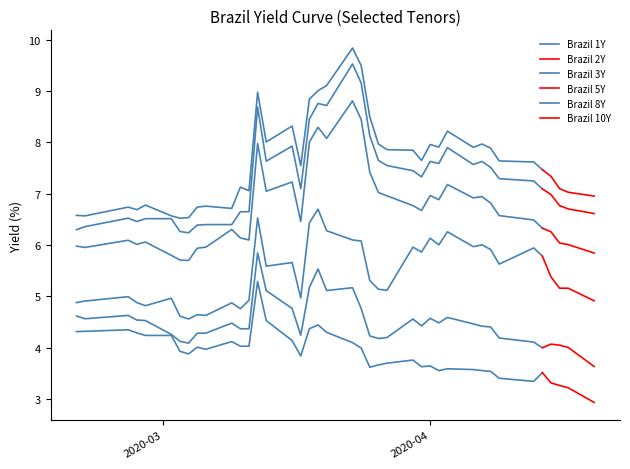

Reading right to left, what are all the values shown in this chart?

Brazil 1Y: 2.9	3.2	3.3	3.3	3.5	3.3	3.4	3.5	3.6	3.6	3.6	3.6	3.6	3.6	3.8	3.7	3.7	3.6	4.0	4.1	4.3	4.4	4.4	3.8	4.1	4.5	5.3	4.0	4.0	4.1	4.0	4.0	3.9	3.9	4.2	4.2	4.3	4.3	4.3	4.3
Brazil 2Y: 3.6	4.0	4.0	4.1	4.0	4.1	4.2	4.4	4.4	4.5	4.6	4.5	4.6	4.4	4.6	4.2	4.2	4.2	4.8	5.2	5.1	5.5	5.2	4.2	4.8	5.1	5.8	4.4	4.4	4.5	4.3	4.3	4.1	4.1	4.3	4.5	4.5	4.6	4.6	4.6
Brazil 3Y: 4.9	5.2	5.2	5.4	5.8	5.9	5.6	5.9	6.0	6.0	6.3	6.0	6.1	5.9	6.0	5.1	5.1	5.3	6.1	6.1	6.3	6.7	6.4	5.0	5.7	5.6	6.5	4.9	4.8	4.9	4.6	4.6	4.6	4.6	5.0	4.8	4.9	5.0	4.9	4.9
Brazil 5Y: 5.8	6.0	6.0	6.3	6.3	6.5	6.6	6.8	6.9	6.9	7.2	6.9	7.0	6.7	6.8	7.0	7.0	7.4	8.4	8.8	8.1	8.3	8.0	6.5	7.2	7.0	8.0	6.1	6.1	6.3	6.0	5.9	5.7	5.7	5.8	6.1	6.0	6.1	6.0	6.0
Brazil 8Y: 6.6	6.7	6.8	7.0	7.1	7.2	7.3	7.5	7.6	7.6	7.9	7.6	7.6	7.3	7.5	7.5	7.7	8.1	9.2	9.5	8.7	8.8	8.5	7.1	7.9	7.6	8.7	6.7	6.7	6.4	6.4	6.4	6.2	6.3	6.5	6.5	6.5	6.5	6.4	6.3
Brazil 10Y: 7.0	7.0	7.1	7.3	7.5	7.6	7.6	7.9	8.0	7.9	8.2	7.9	8.0	7.7	7.8	7.9	8.0	8.5	9.5	9.8	9.1	9.0	8.8	7.5	8.3	8.0	9.0	7.1	7.1	6.7	6.8	6.7	6.5	6.5	6.6	6.8	6.7	6.7	6.6	6.6